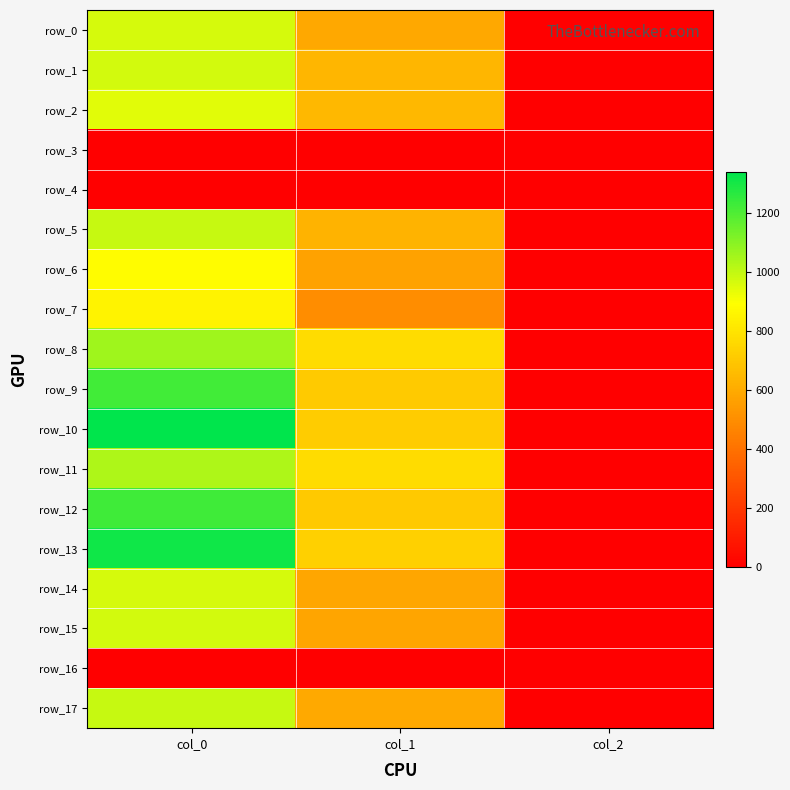

At how many categories does at least one series exceed 1187?

1